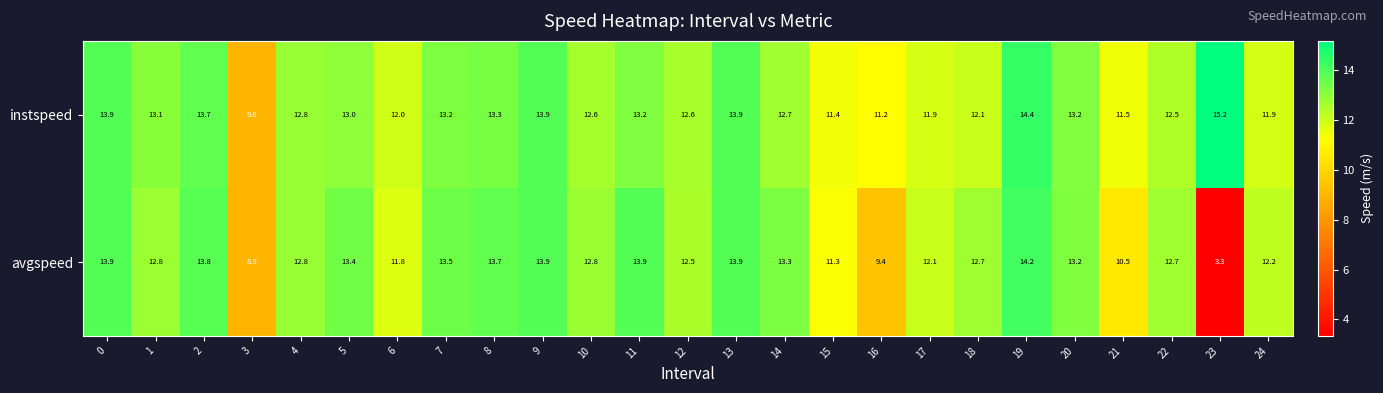

The value of instspeed at 11 is 3.9. True or false?

False